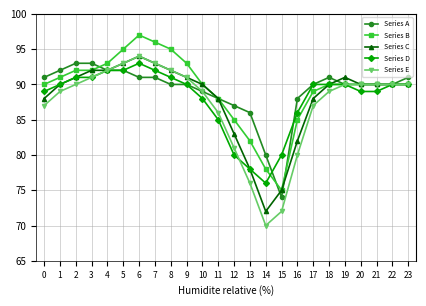

Which series has the largest range (max minus min)?

Series E